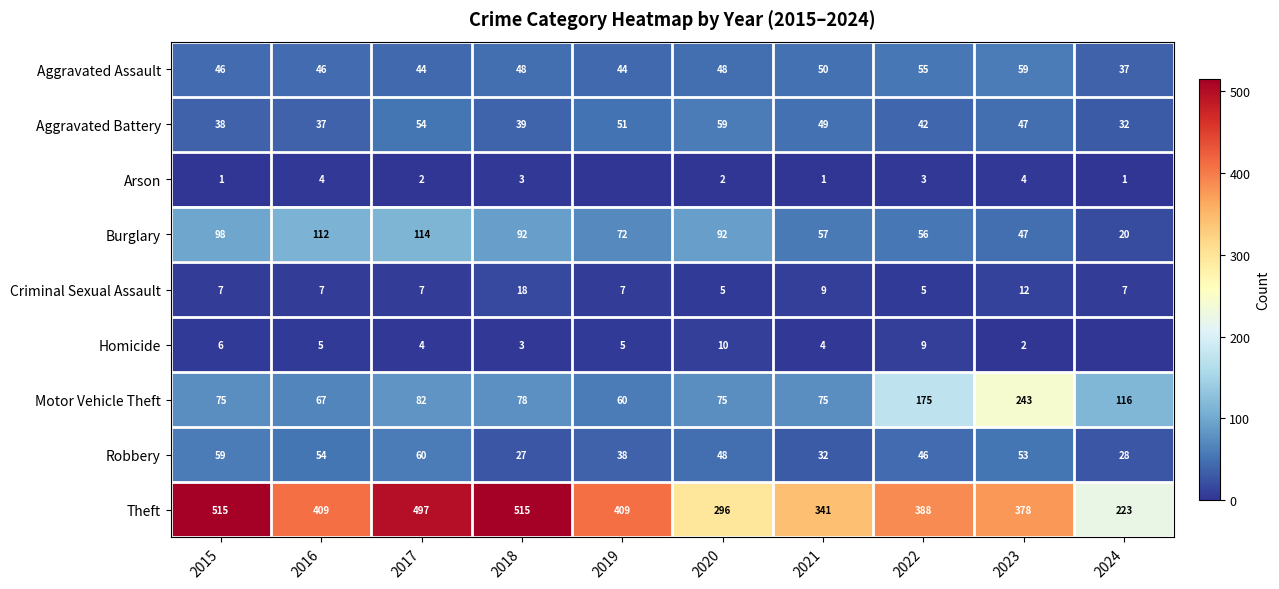

What is the approximate value of Aggravated Assault at 2017?

44